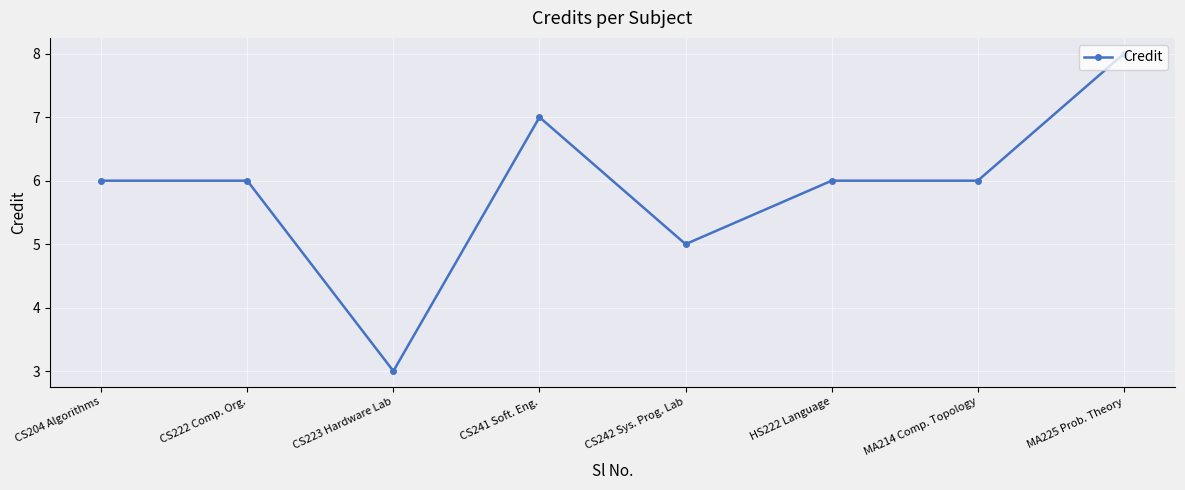

Reading left to right, what are all the values shown in this chart?

CS204 Algorithms=6	CS222 Comp. Org.=6	CS223 Hardware Lab=3	CS241 Soft. Eng.=7	CS242 Sys. Prog. Lab=5	HS222 Language=6	MA214 Comp. Topology=6	MA225 Prob. Theory=8